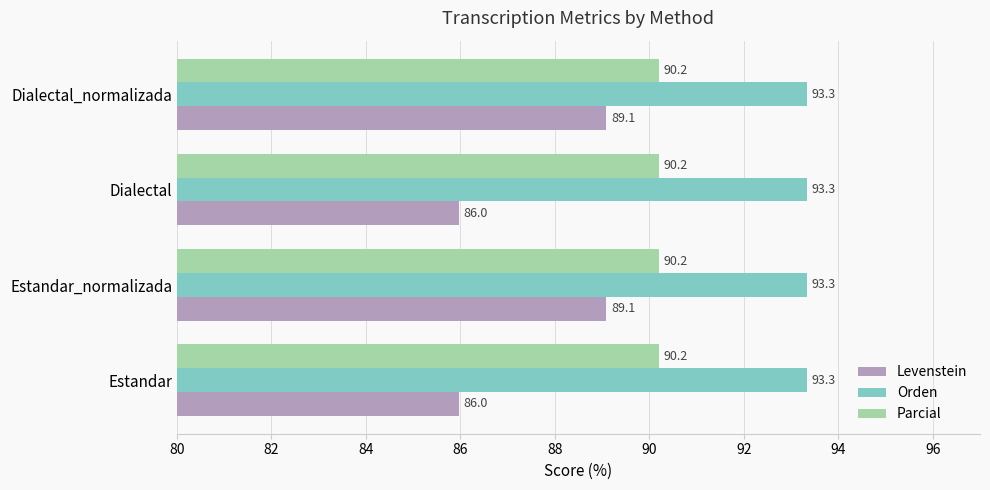

What is the average value of the Parcial series?

90.2